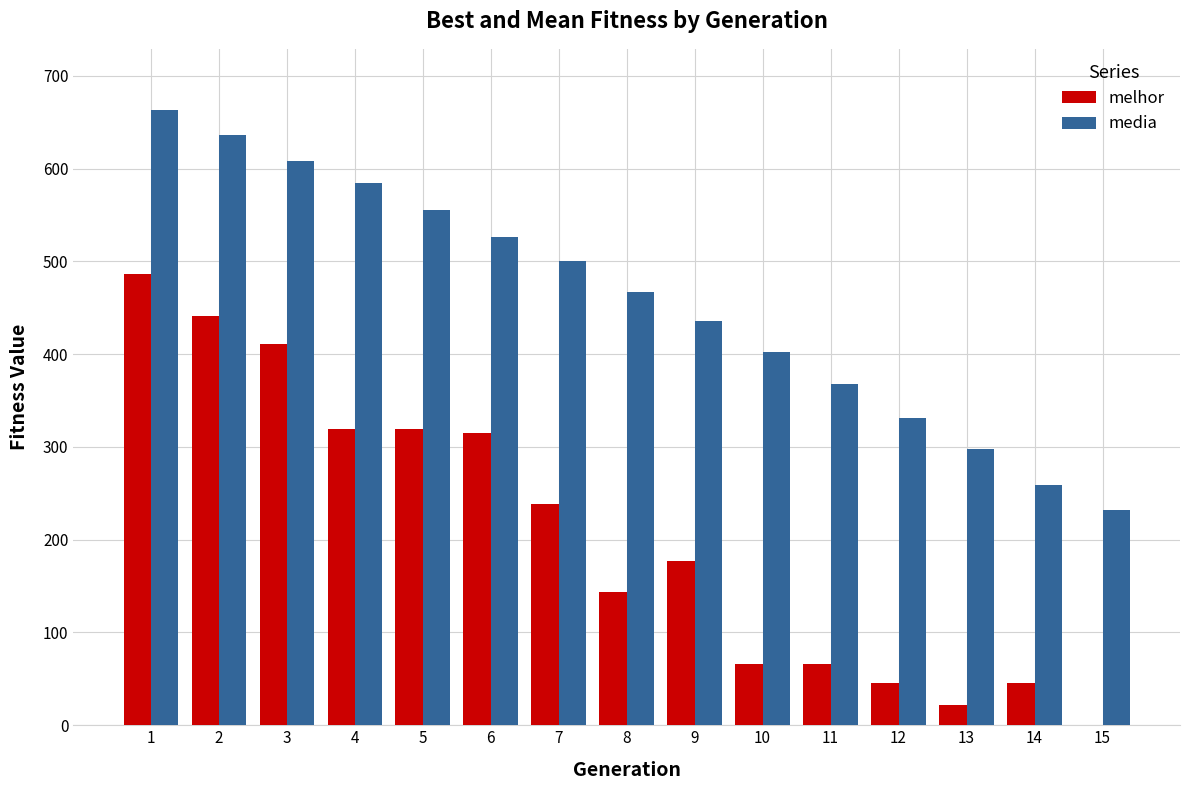

What are all the series names shown in the legend?

melhor, media